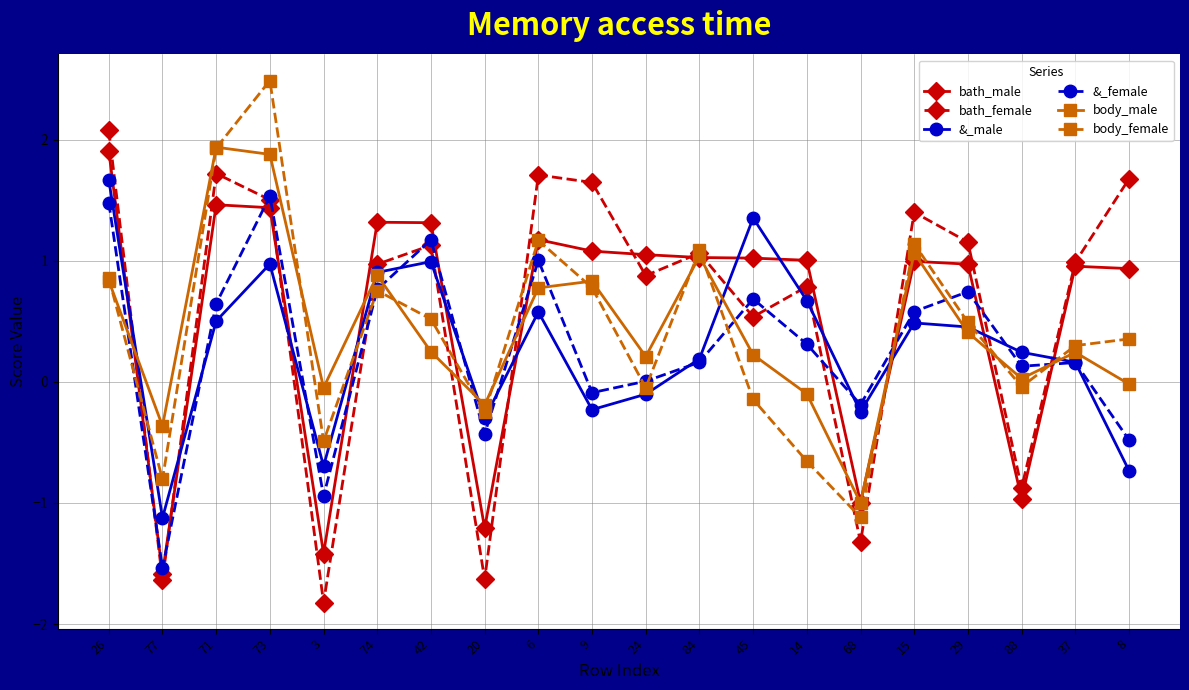

The body_male series shows 1.2 at 26. True or false?

False